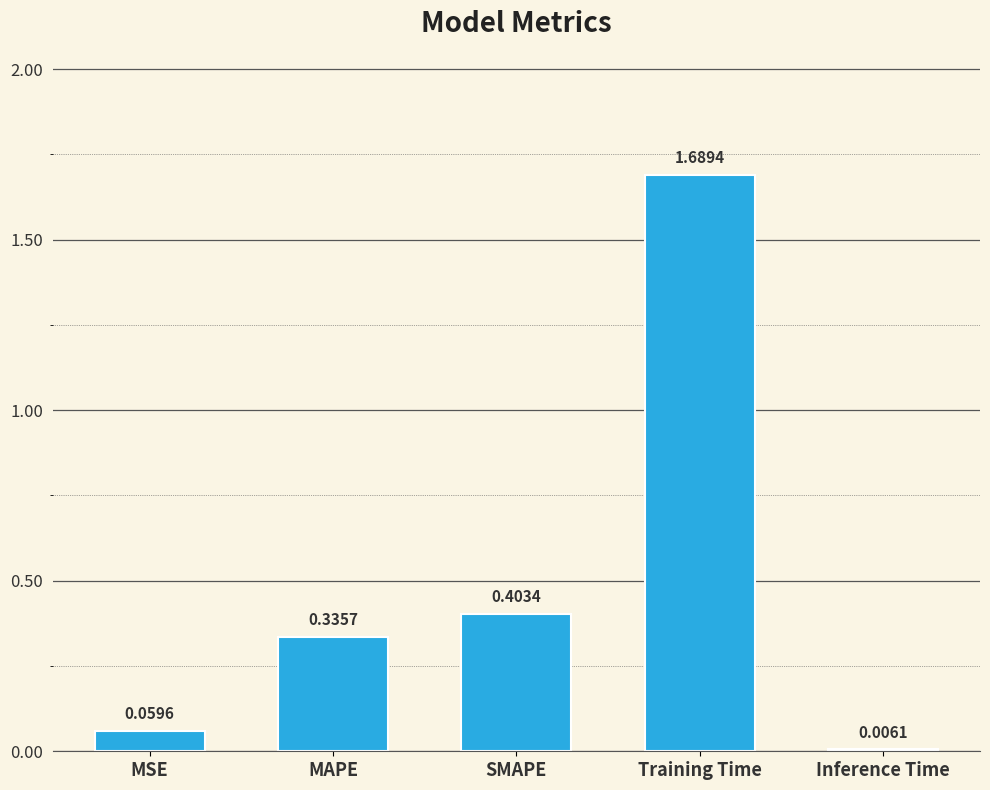

At which category does the chart reach its peak across all series?

Training Time